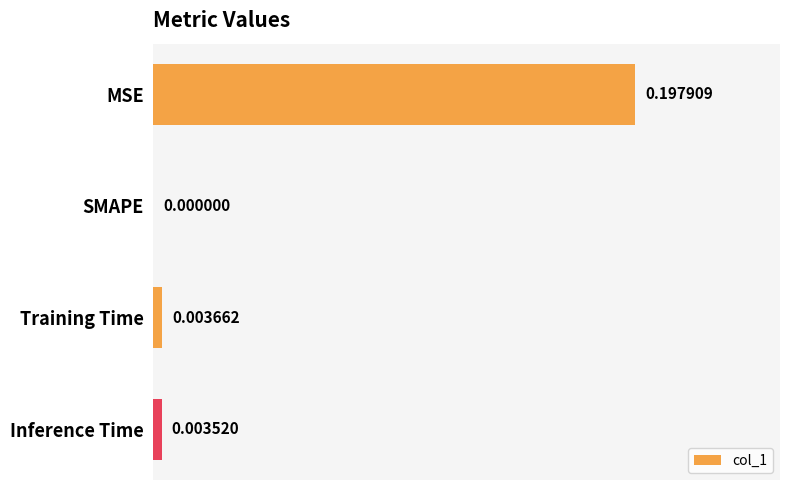

Which has a higher value, MSE or Training Time?

MSE